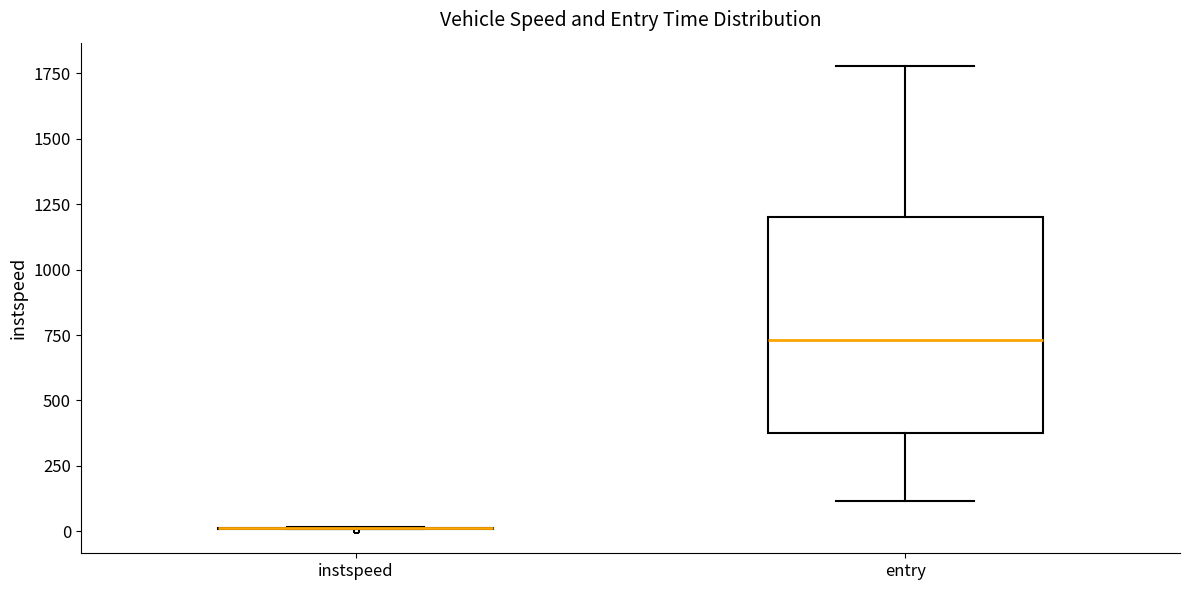

Reading left to right, read every box against the y-axis: the position of its median line, the range the box covers, and the ends of its whiskers. The values are not printed on the chart, so give them approximately, as read against the axis.

instspeed: box collapsed to a line at 0, whiskers 0 to 0
entry: median 750, box 400 to 1200, whiskers 100 to 1800